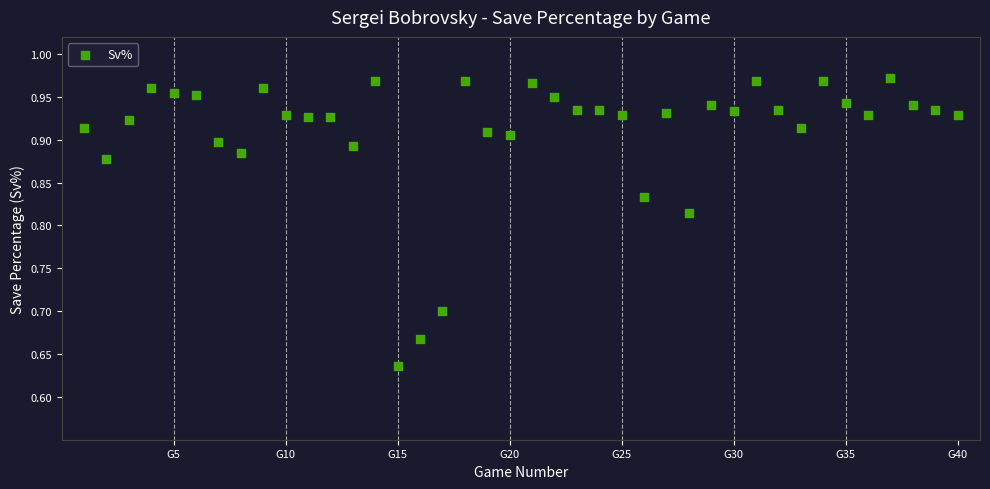

What is the range of Y values (max minus min)?

0.3